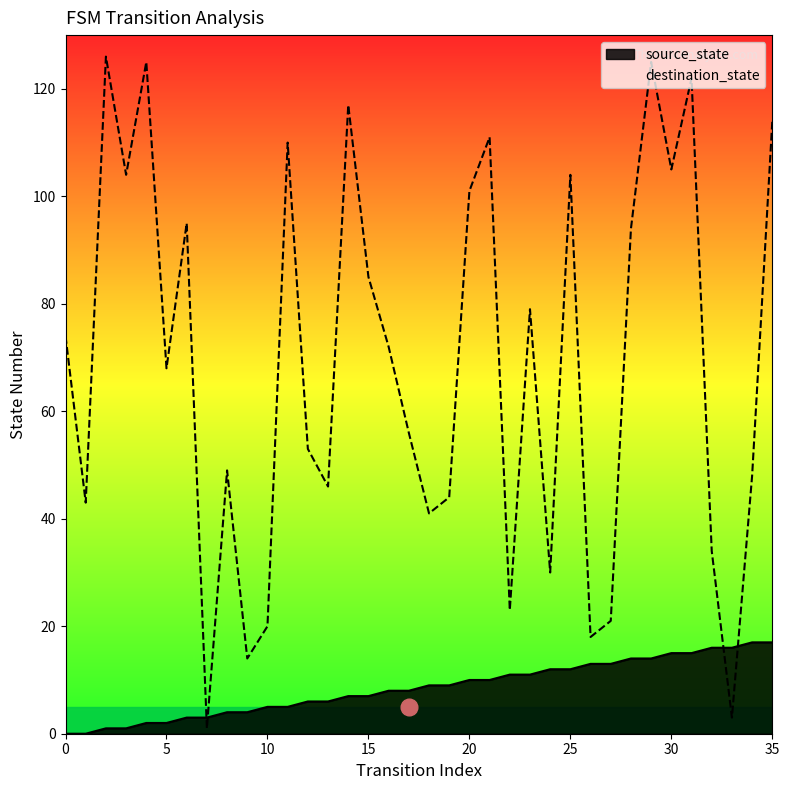

Reading left to right, transcribe all the data shown in this chart.

source_state: 0	0	1	1	2	2	3	3	4	4	5	5	6	6	7	7	8	8	9	9	10	10	11	11	12	12	13	13	14	14	15	15	16	16	17	17
destination_state: 74	43	126	104	125	68	95	1	49	14	20	110	53	46	117	85	72	56	41	44	101	111	23	79	30	104	18	21	94	125	105	122	34	3	48	114